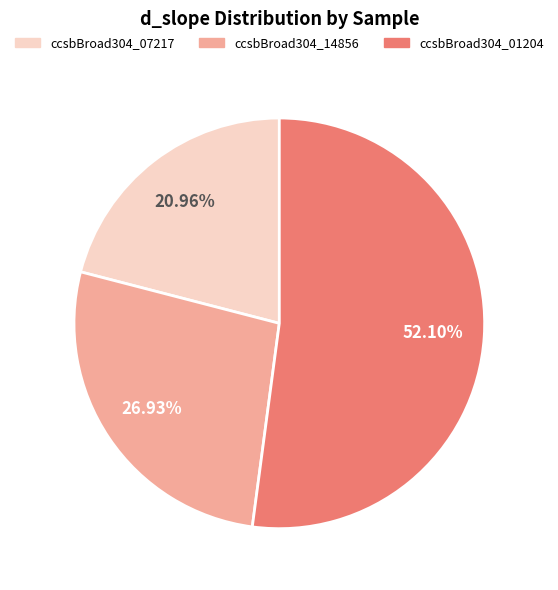

To the nearest percent, what portion does ccsbBroad304_14856 represent?

27%